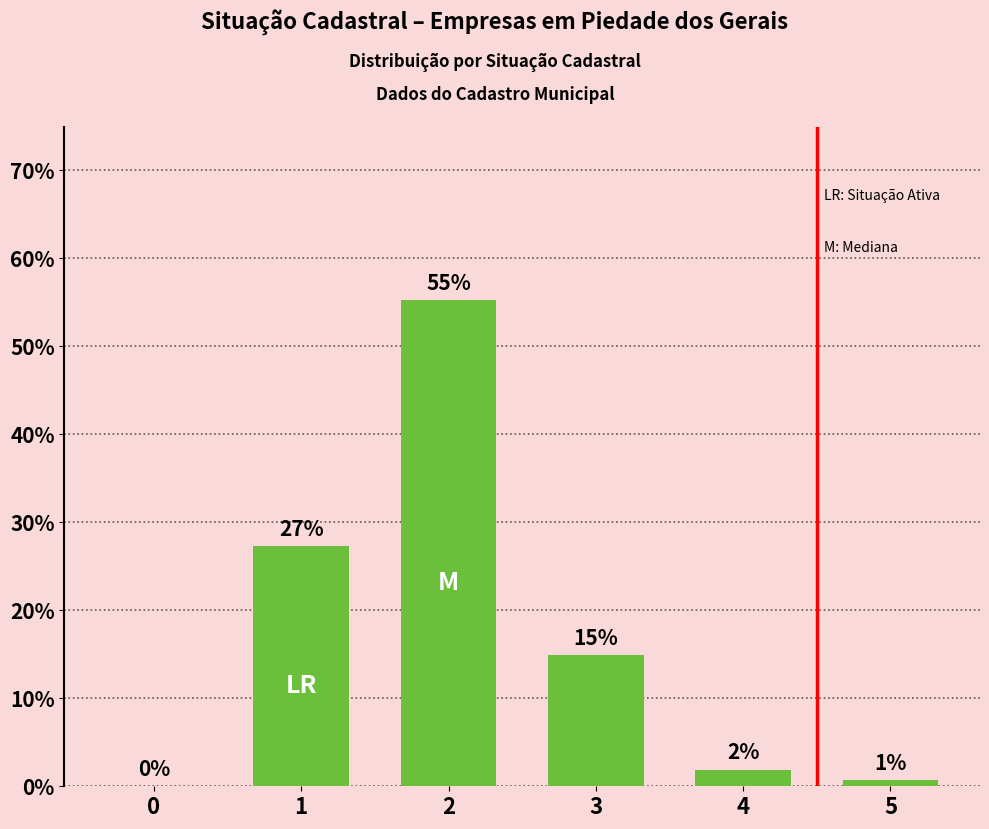

Reading left to right, extract all data points from this chart.

0=0.0	1=27.3	2=55.2	3=14.9	4=1.9	5=0.7